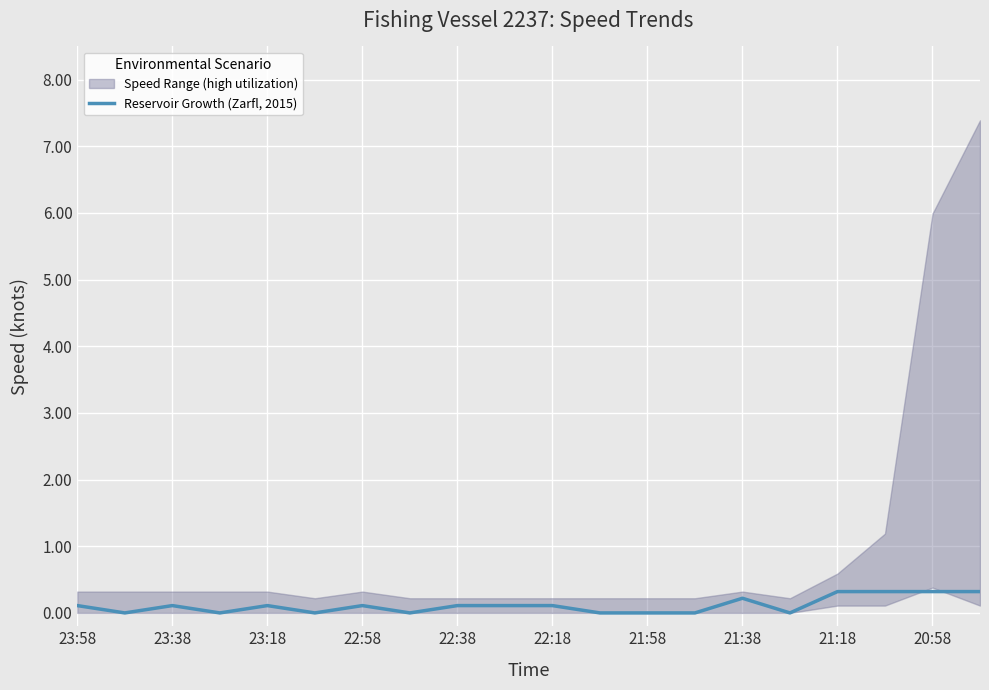

The value of Reservoir Growth (Zarfl, 2015) at 20:58 is 0.3. True or false?

True